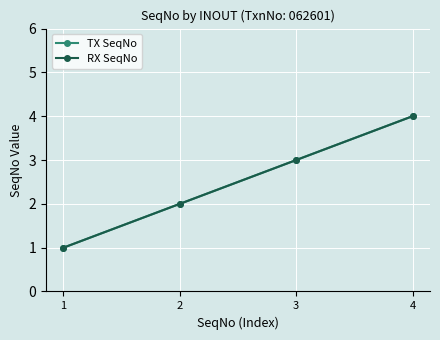

Reading left to right, list all the values displayed in this chart.

TX SeqNo: 1=1	2=2	3=3	4=4
RX SeqNo: 1=1	2=2	3=3	4=4